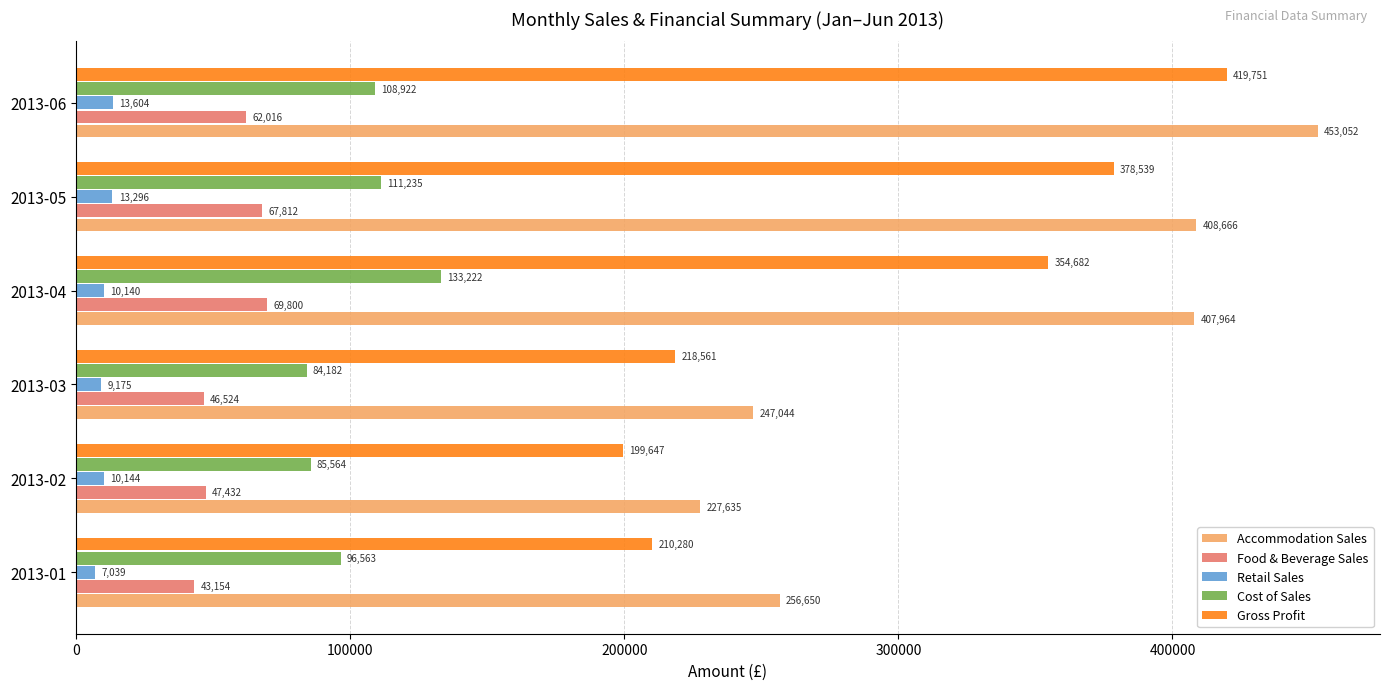

The value of Accommodation Sales at 2013-06 is 748547.6. True or false?

False